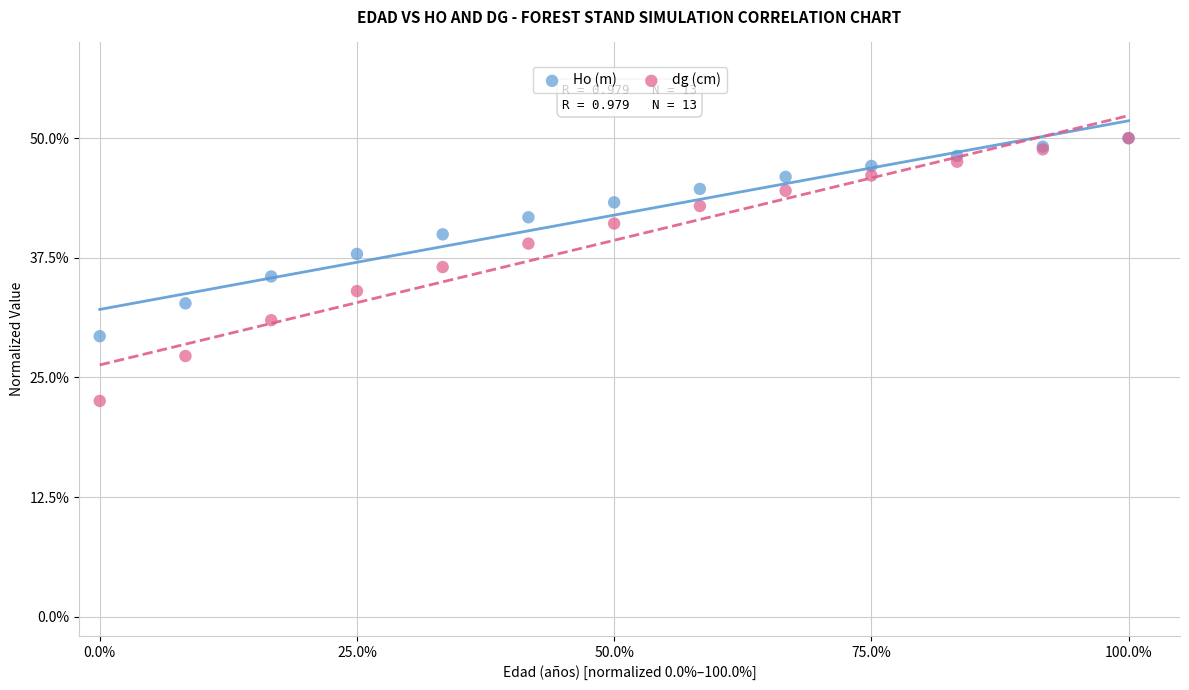

Which series has the largest Y range (max minus min)?

dg (cm)